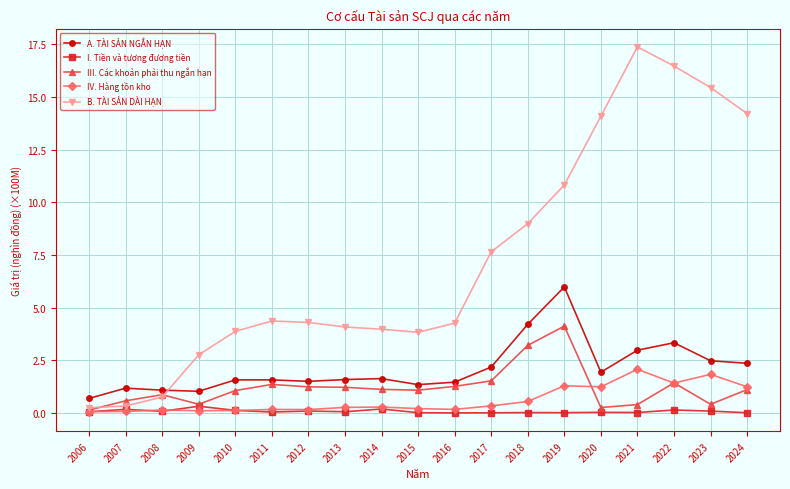

True or false: A. TÀI SẢN NGẮN HẠN has more than 0 interior local peaks.

True